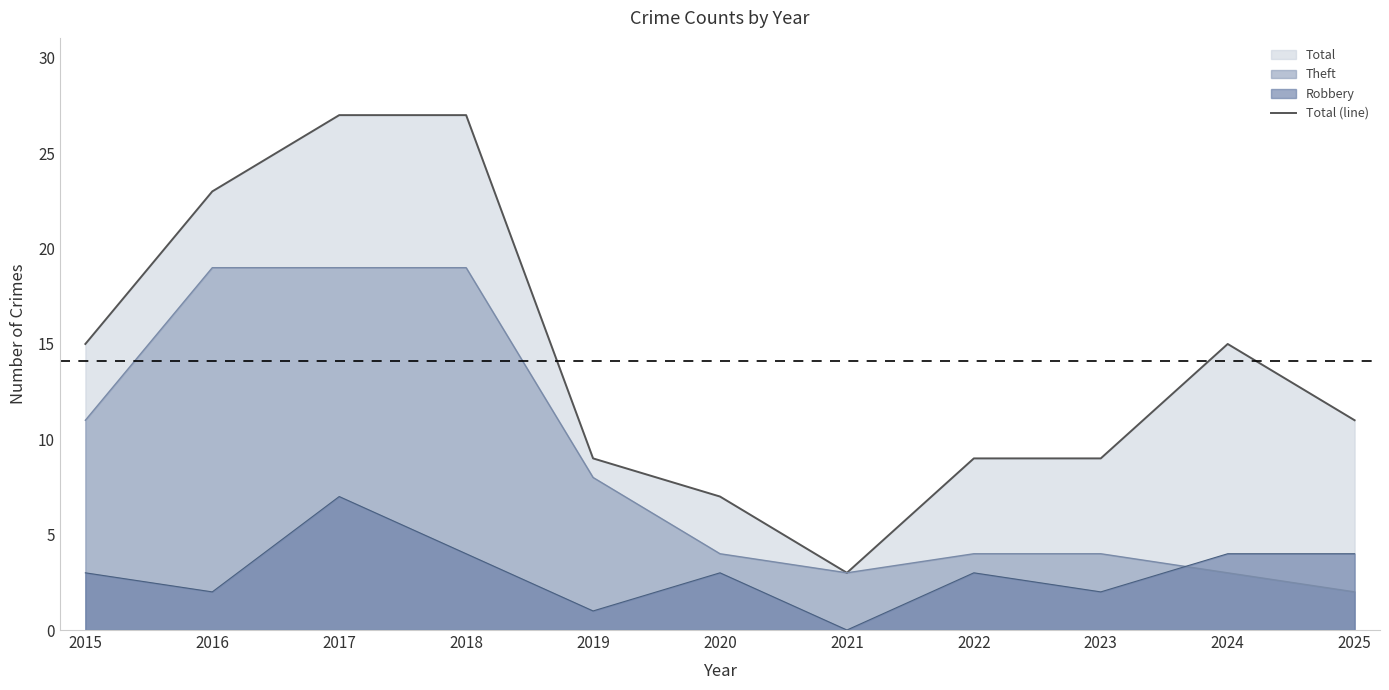

Where do Theft (line) and Robbery (line) first cross each other?

2023 and 2024